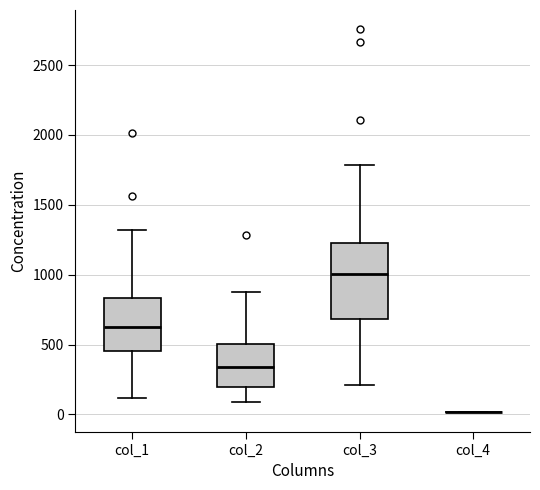

Reading left to right, transcribe this box plot: for each box, give where its median line is, the range the box spans, and where its two whiskers end, as read against the y-axis. The values are not printed on the chart, so give them approximately, as read against the axis.

col_1: median 650, box 450 to 850, whiskers 100 to 1300
col_2: median 350, box 200 to 500, whiskers 100 to 850
col_3: median 1000, box 700 to 1200, whiskers 200 to 1800
col_4: box collapsed to a line at 0, whiskers 0 to 0